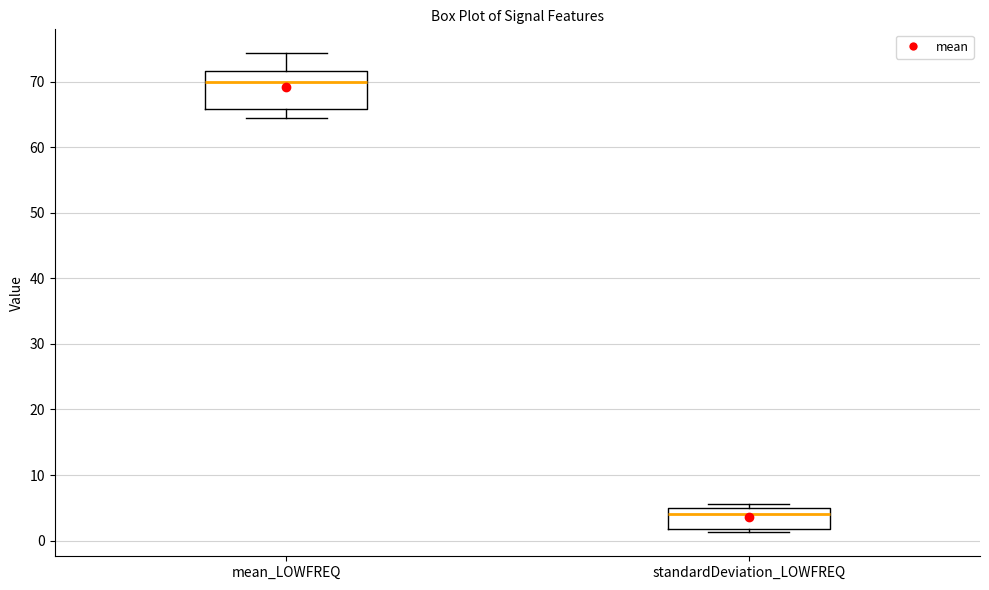

Reading left to right, transcribe this box plot: for each box, give where its median line is, the range the box spans, and where its two whiskers end, as read against the y-axis. The values are not printed on the chart, so give them approximately, as read against the axis.

mean_LOWFREQ: median 70, box 66 to 72, whiskers 64 to 74
standardDeviation_LOWFREQ: median 4, box 2 to 5, whiskers 1 to 6